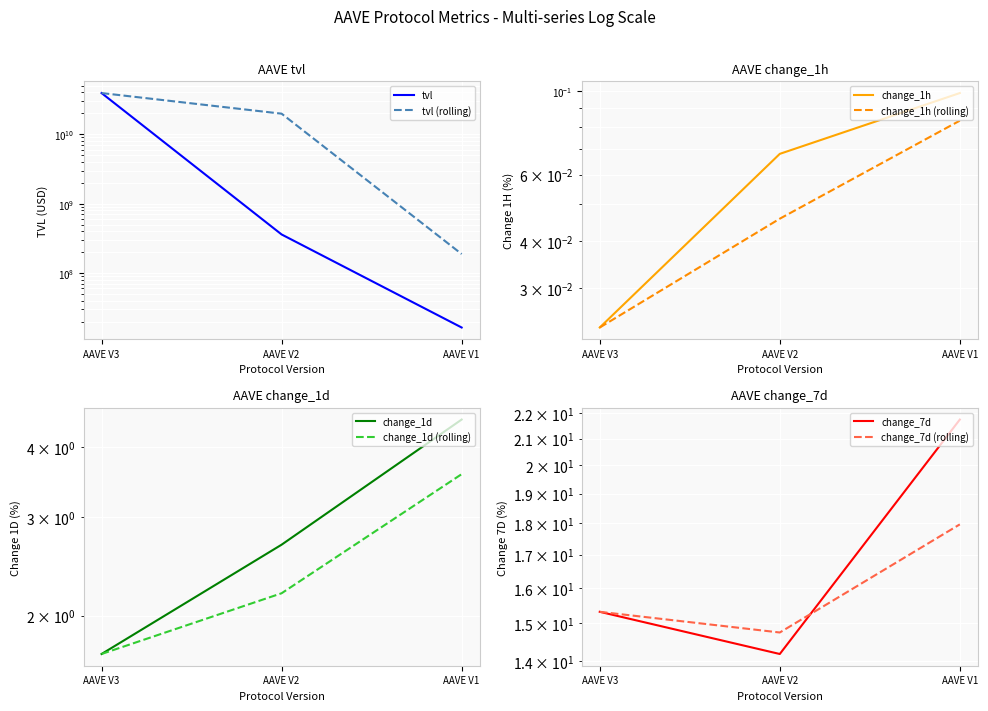

Which category has the lowest value across all series?

AAVE V3